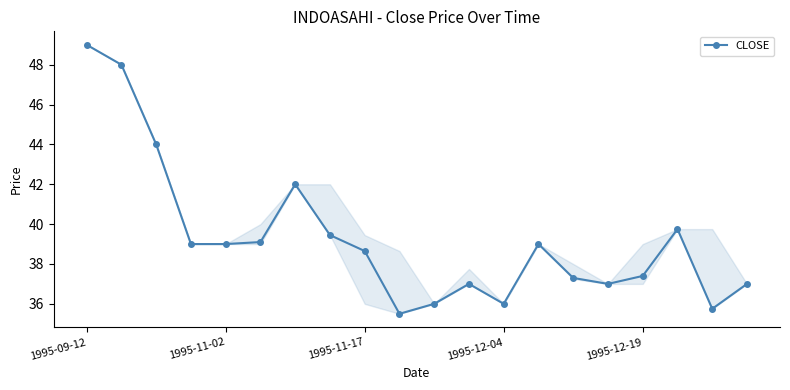

What is the average value?

39.3